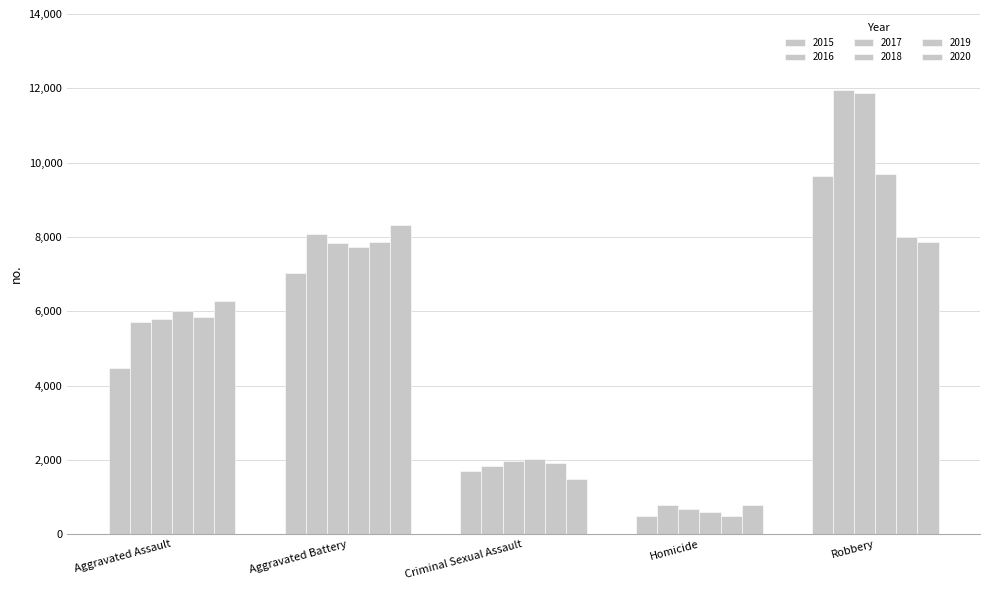

Which label corresponds to the largest value in the chart?

Robbery